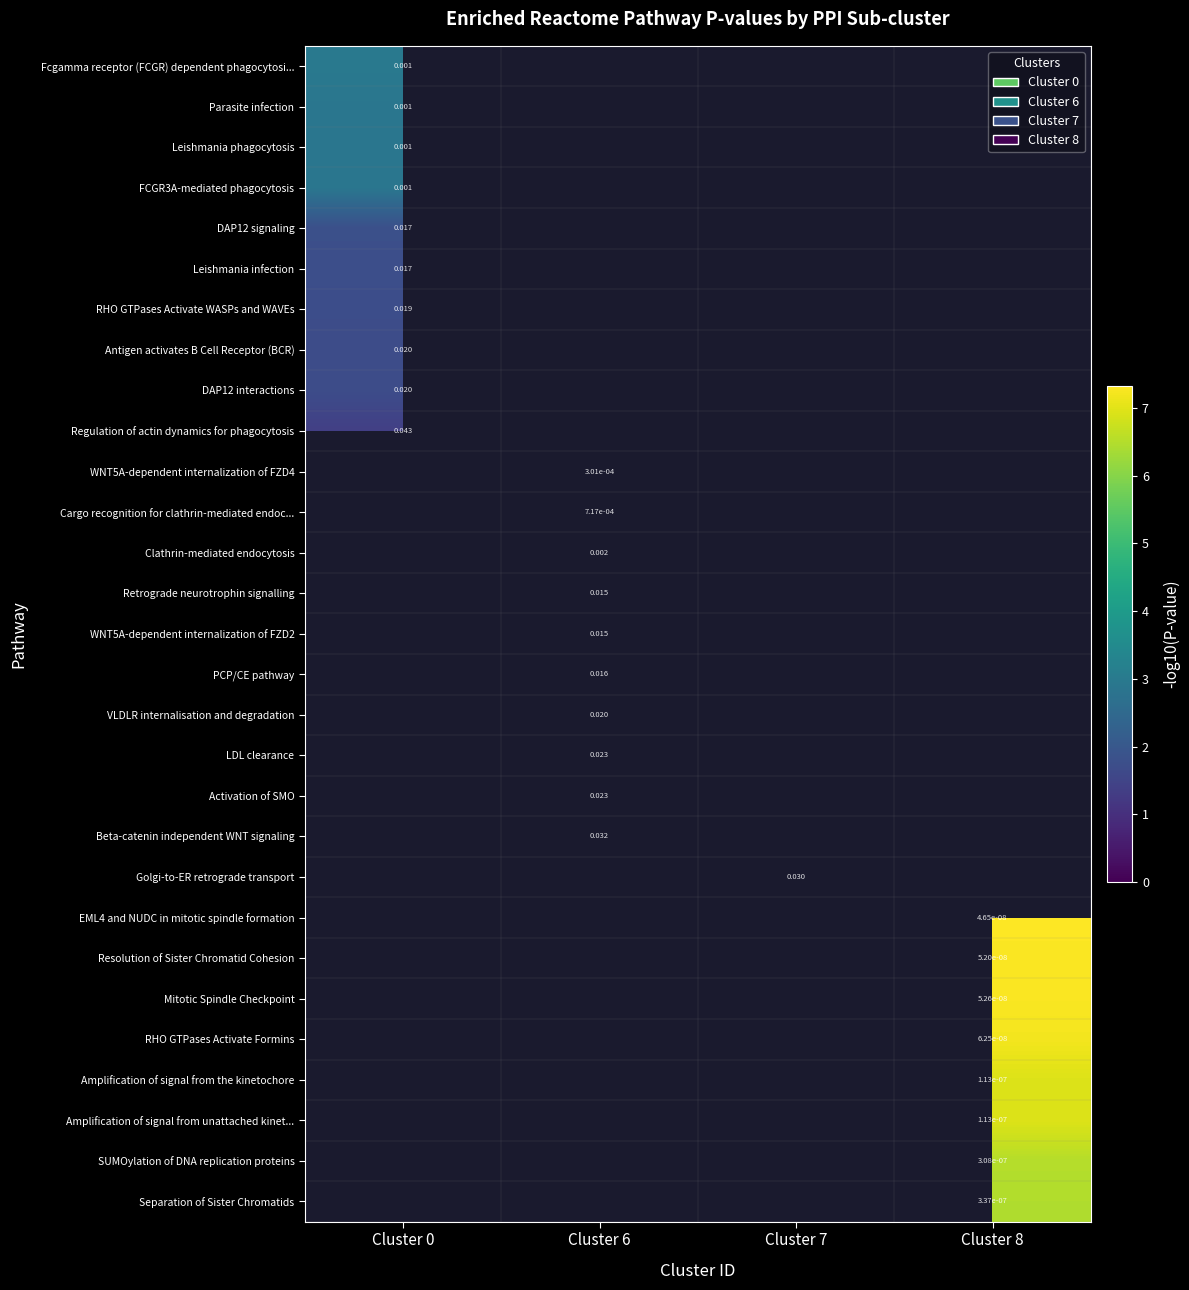

Rank the series by their average value, from lowest to highest.

Fcgamma receptor (FCGR) dependent phagocytosi..., Parasite infection, Leishmania phagocytosis, FCGR3A-mediated phagocytosis, DAP12 signaling, Leishmania infection, RHO GTPases Activate WASPs and WAVEs, Antigen activates B Cell Receptor (BCR), DAP12 interactions, Regulation of actin dynamics for phagocytosis, WNT5A-dependent internalization of FZD4, Cargo recognition for clathrin-mediated endoc..., Clathrin-mediated endocytosis, Retrograde neurotrophin signalling, WNT5A-dependent internalization of FZD2, PCP/CE pathway, VLDLR internalisation and degradation, LDL clearance, Activation of SMO, Beta-catenin independent WNT signaling, Golgi-to-ER retrograde transport, EML4 and NUDC in mitotic spindle formation, Resolution of Sister Chromatid Cohesion, Mitotic Spindle Checkpoint, RHO GTPases Activate Formins, Amplification of signal from the kinetochore, Amplification of signal from unattached kinet..., SUMOylation of DNA replication proteins, Separation of Sister Chromatids